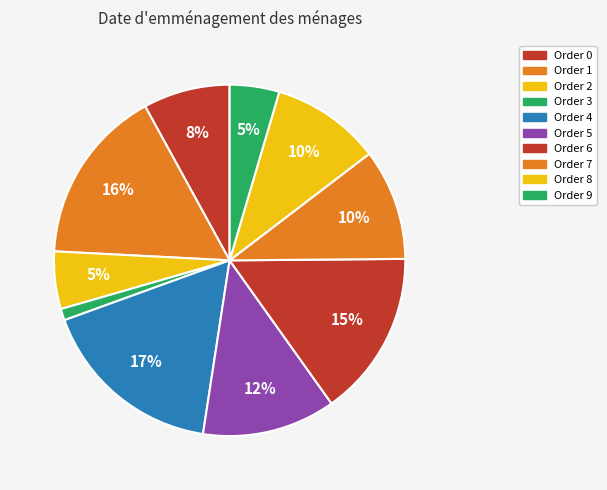

To the nearest percent, what is the average slice percentage?

10%